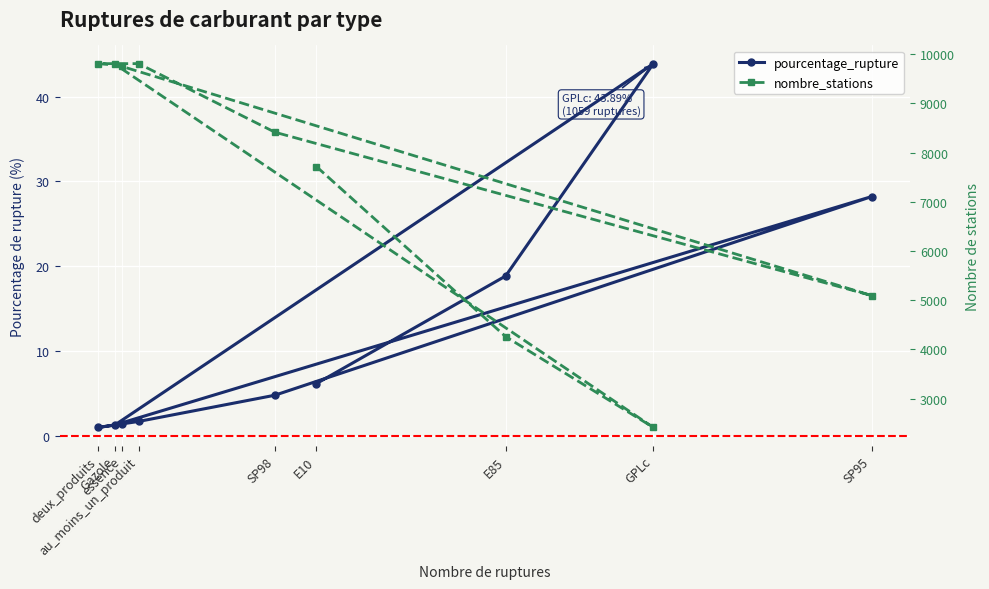

How many interior local peaks does the pourcentage_rupture series have?

2